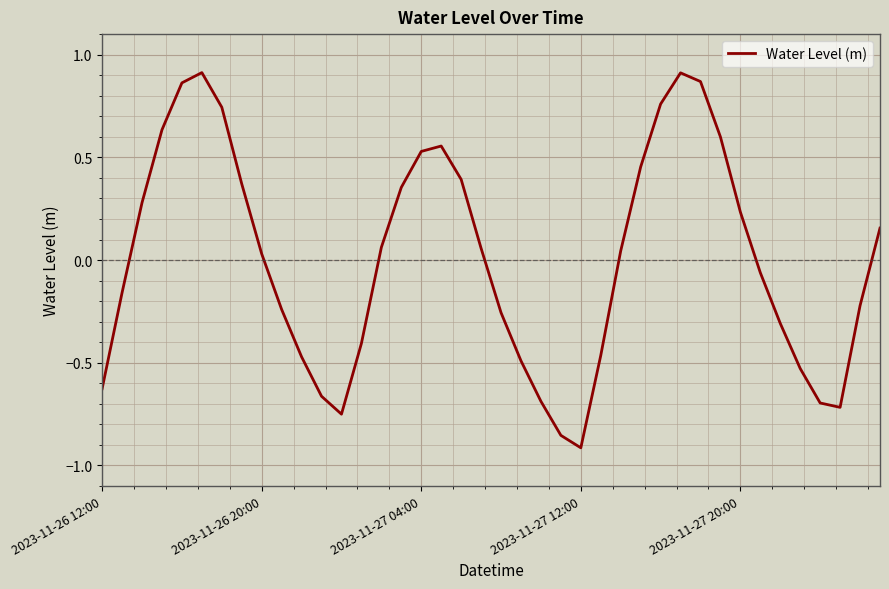

At which category does the chart reach its minimum across all series?

2023-11-27 12:00